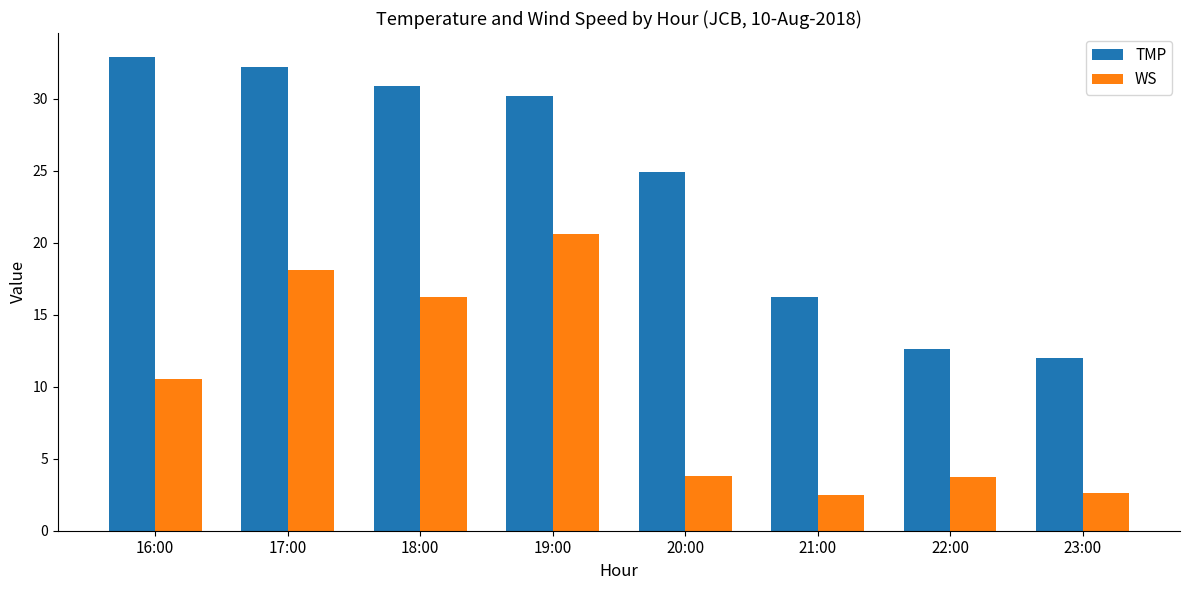

What is the difference between the maximum and second lowest values in the TMP series?

20.3